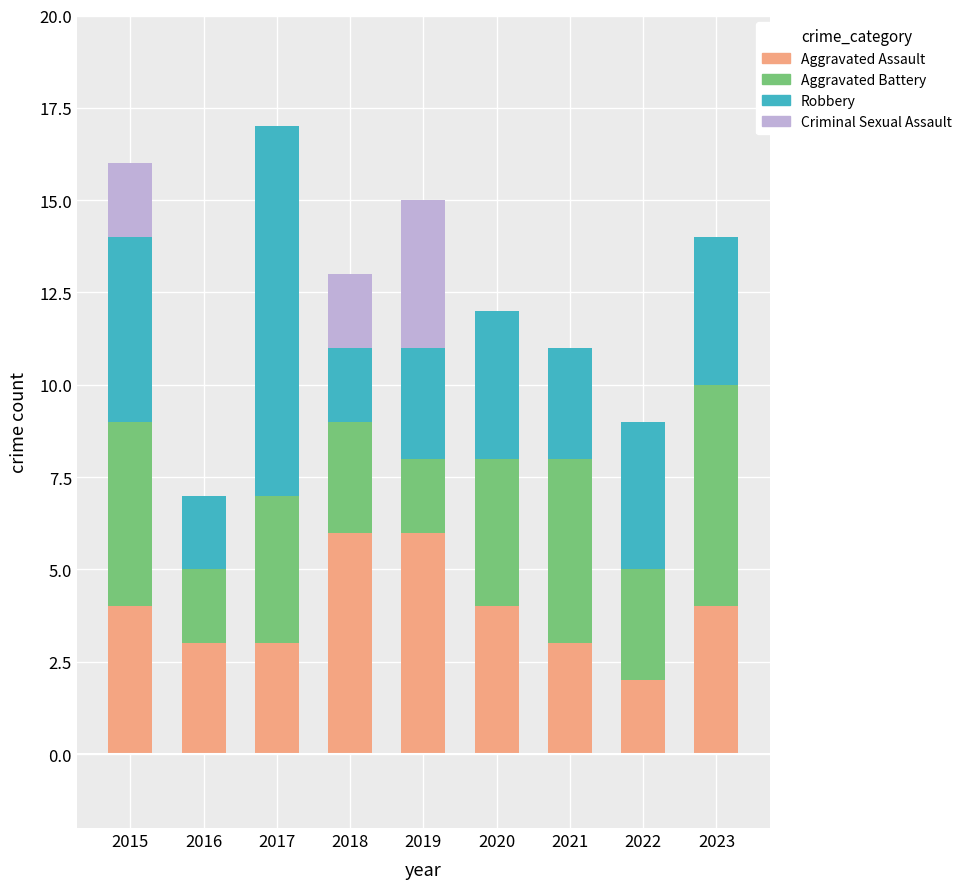

What is the total value across all series at 2017?

17